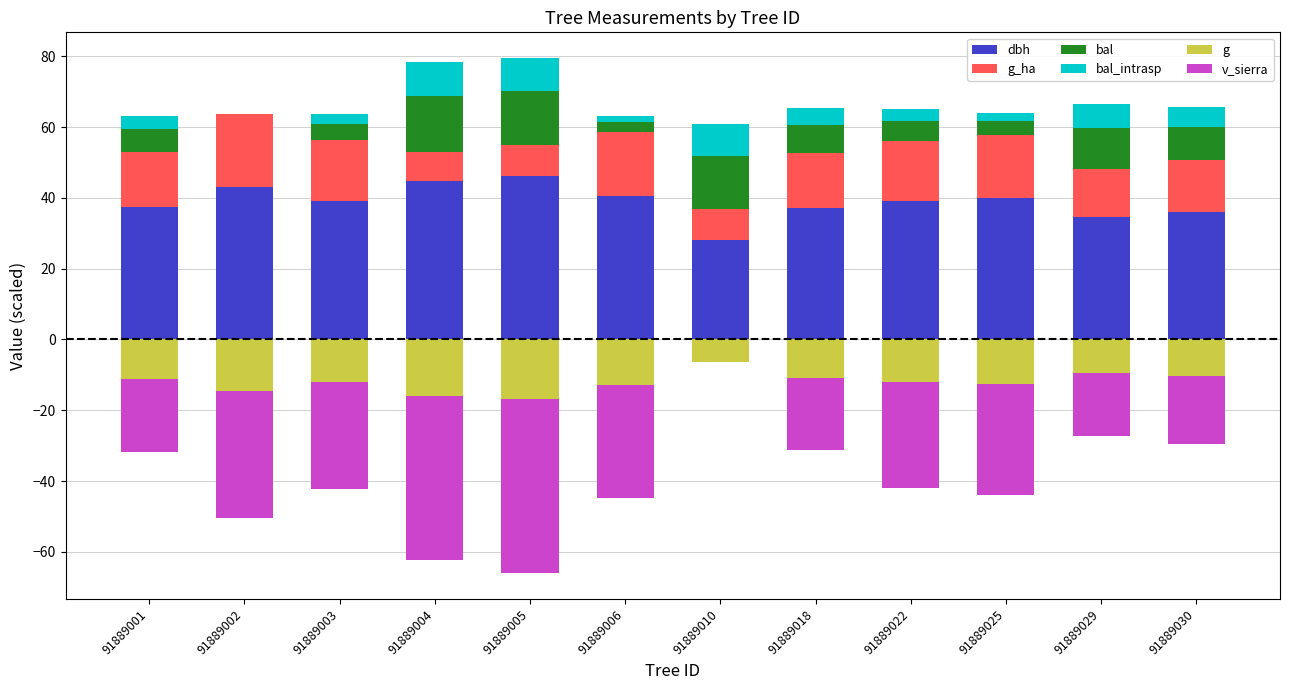

How many bars are there in each group?

6